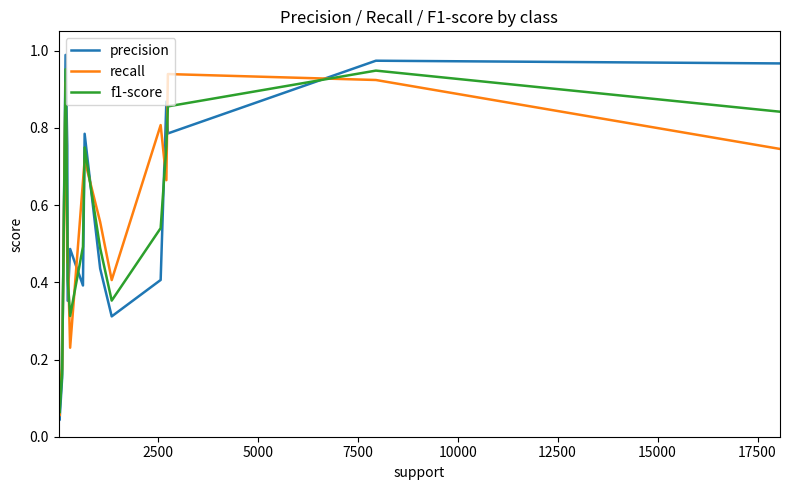

True or false: f1-score has more than 1 interior local peaks.

True